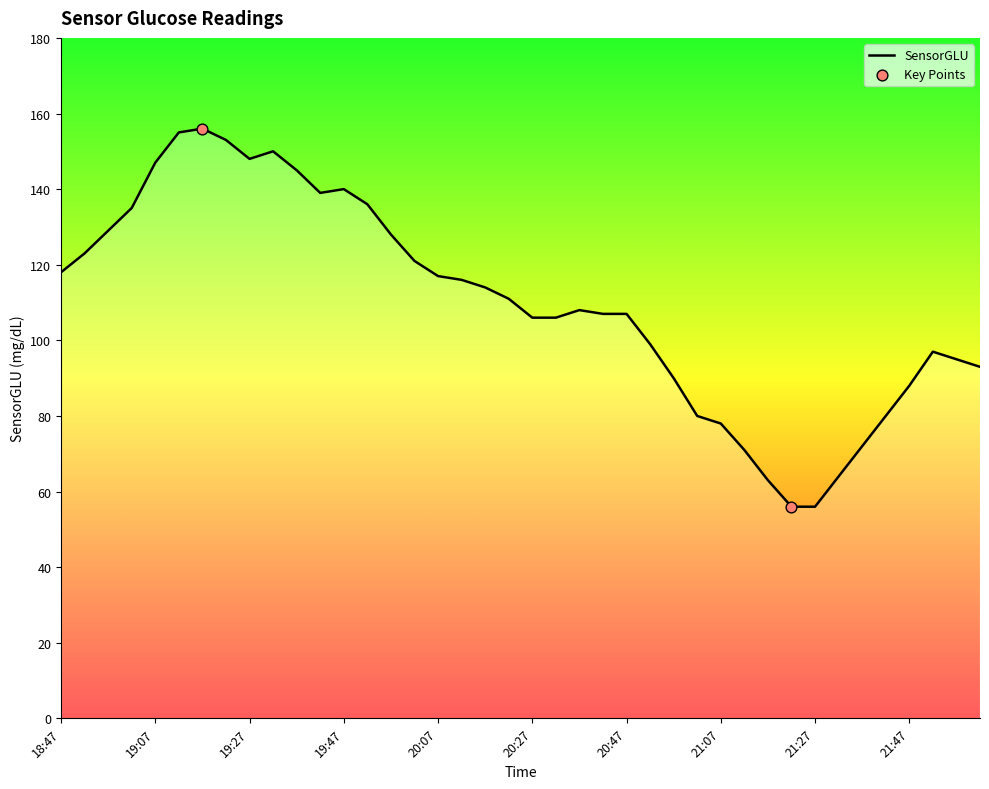

What is the greatest value displayed?

156